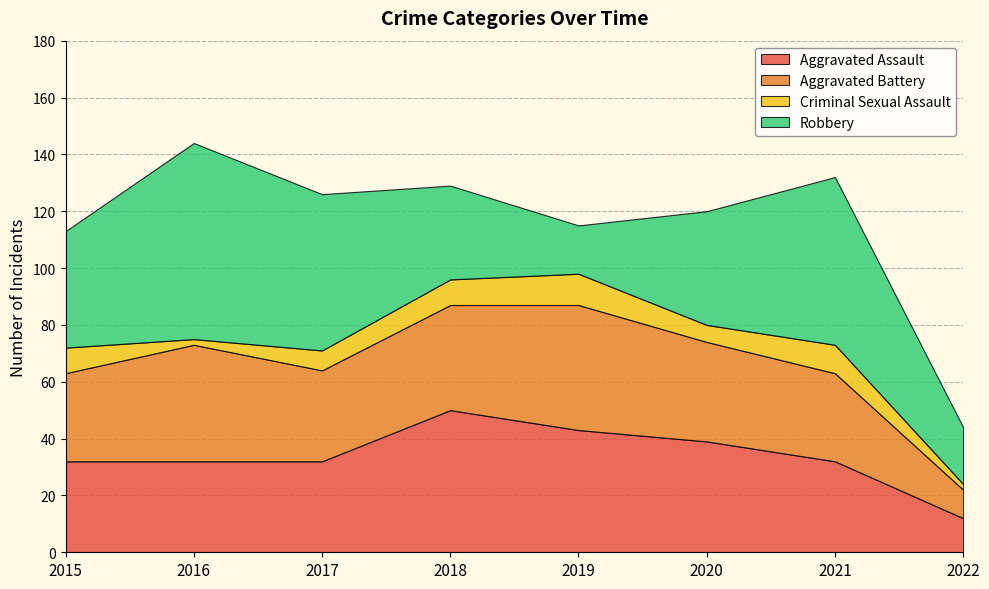

Reading right to left, what are all the values shown in this chart?

Aggravated Assault: 2022=12	2021=32	2020=39	2019=43	2018=50	2017=32	2016=32	2015=32
Aggravated Battery: 2022=10	2021=31	2020=35	2019=44	2018=37	2017=32	2016=41	2015=31
Criminal Sexual Assault: 2022=2	2021=10	2020=6	2019=11	2018=9	2017=7	2016=2	2015=9
Robbery: 2022=20	2021=59	2020=40	2019=17	2018=33	2017=55	2016=69	2015=41